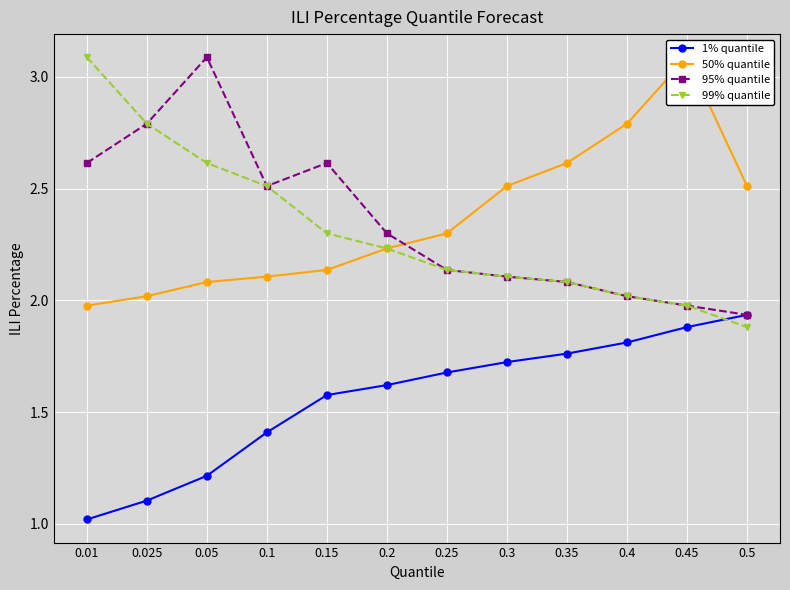

Reading left to right, transcribe all the data shown in this chart.

1% quantile: 0.01=1.0	0.025=1.1	0.05=1.2	0.1=1.4	0.15=1.6	0.2=1.6	0.25=1.7	0.3=1.7	0.35=1.8	0.4=1.8	0.45=1.9	0.5=1.9
50% quantile: 0.01=2.0	0.025=2.0	0.05=2.1	0.1=2.1	0.15=2.1	0.2=2.2	0.25=2.3	0.3=2.5	0.35=2.6	0.4=2.8	0.45=3.1	0.5=2.5
95% quantile: 0.01=2.6	0.025=2.8	0.05=3.1	0.1=2.5	0.15=2.6	0.2=2.3	0.25=2.1	0.3=2.1	0.35=2.1	0.4=2.0	0.45=2.0	0.5=1.9
99% quantile: 0.01=3.1	0.025=2.8	0.05=2.6	0.1=2.5	0.15=2.3	0.2=2.2	0.25=2.1	0.3=2.1	0.35=2.1	0.4=2.0	0.45=2.0	0.5=1.9